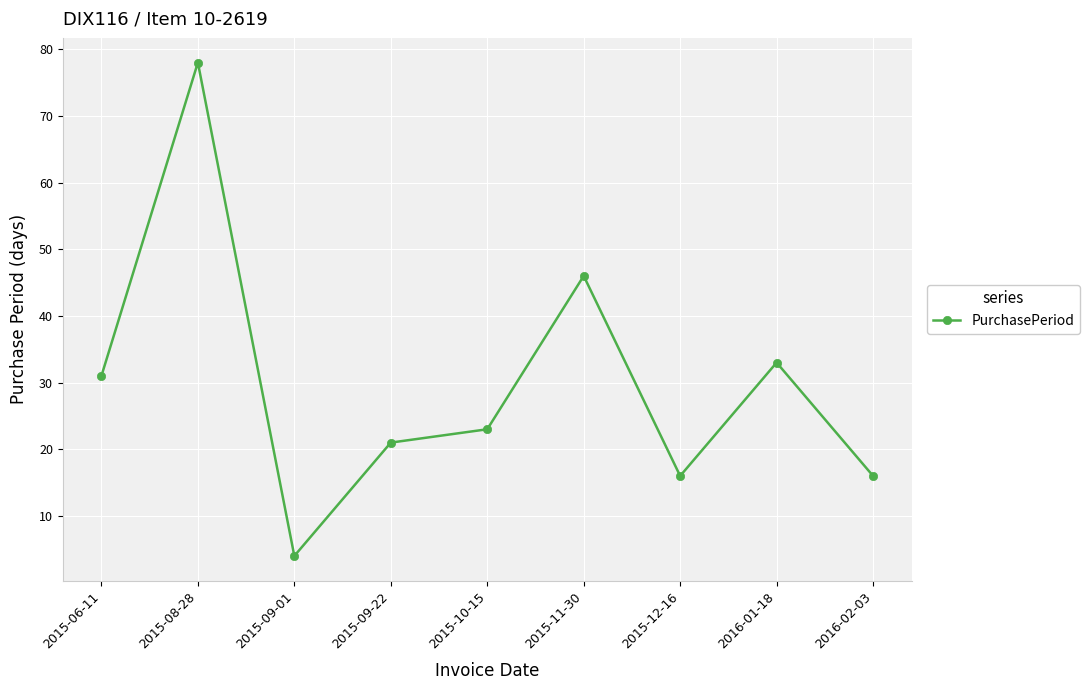

At which category does the chart reach its peak across all series?

2015-08-28